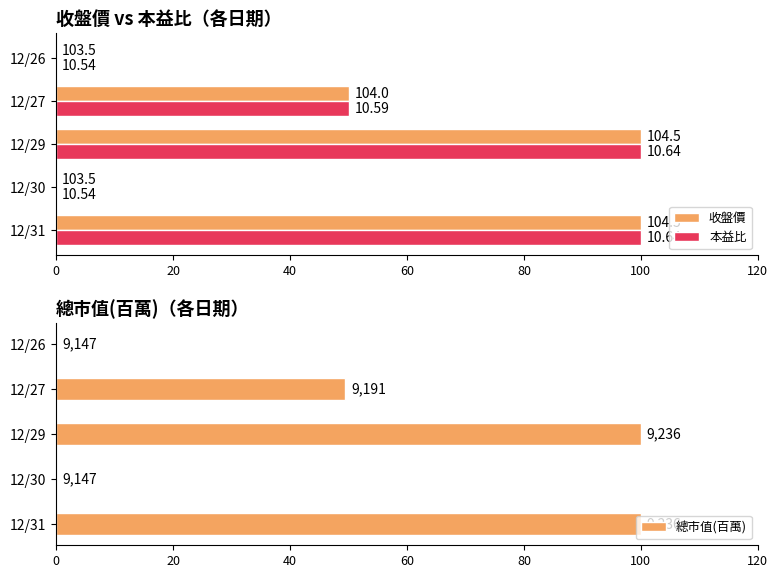

How many data points in 收盤價 are above 50?

2